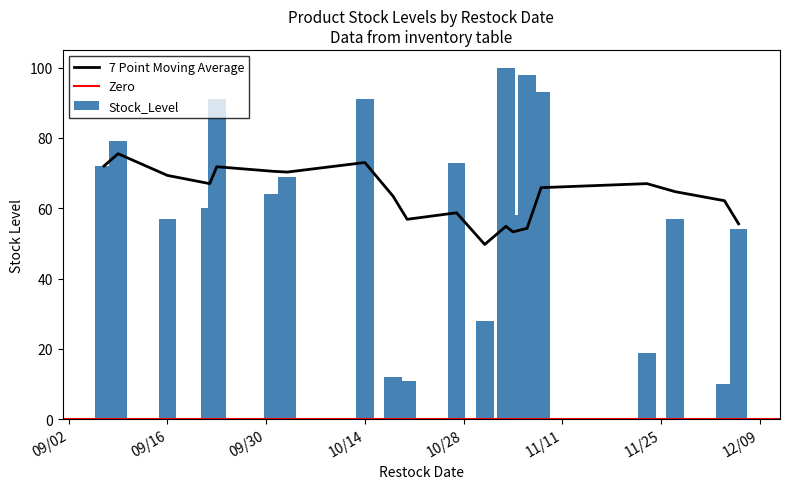

What value does the data have at 2025-12-06, to the nearest 10?

50